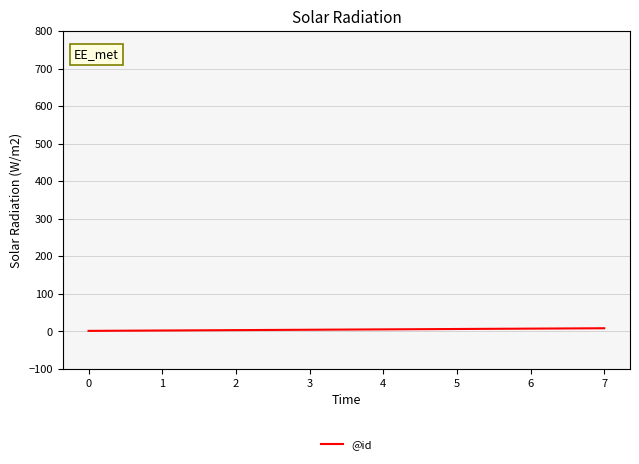

What is the sum of all values?

36